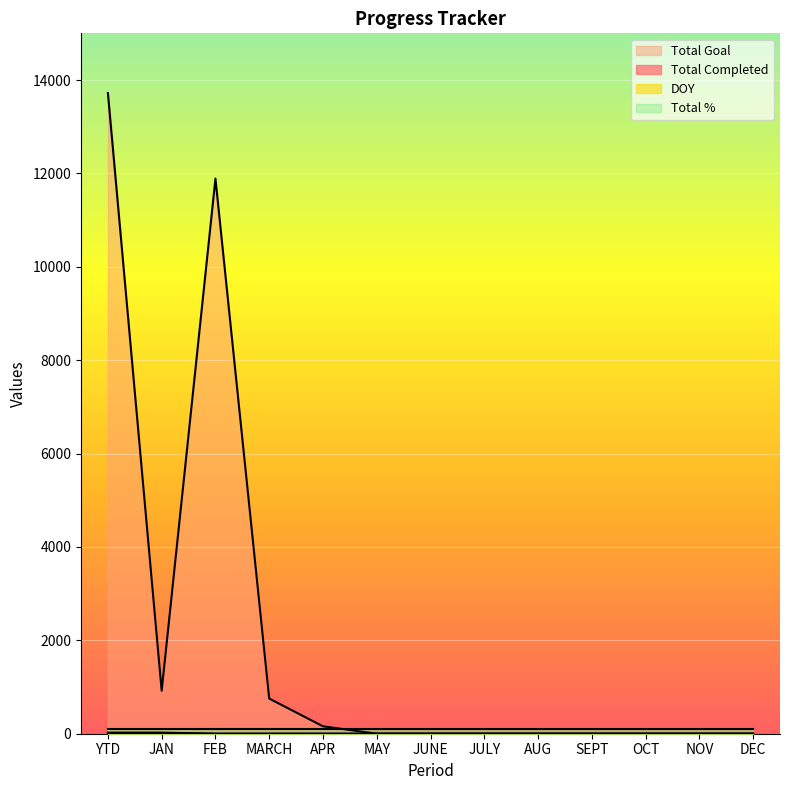

Where is Total Completed nearest to the value 11?

FEB